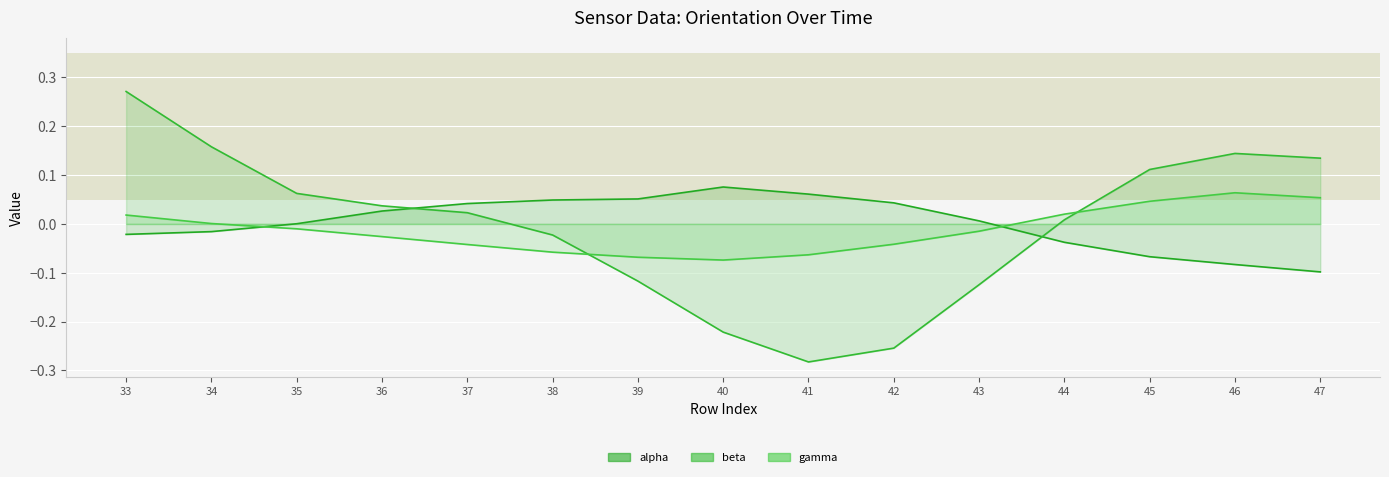

True or false: beta and alpha cross at least once.

True